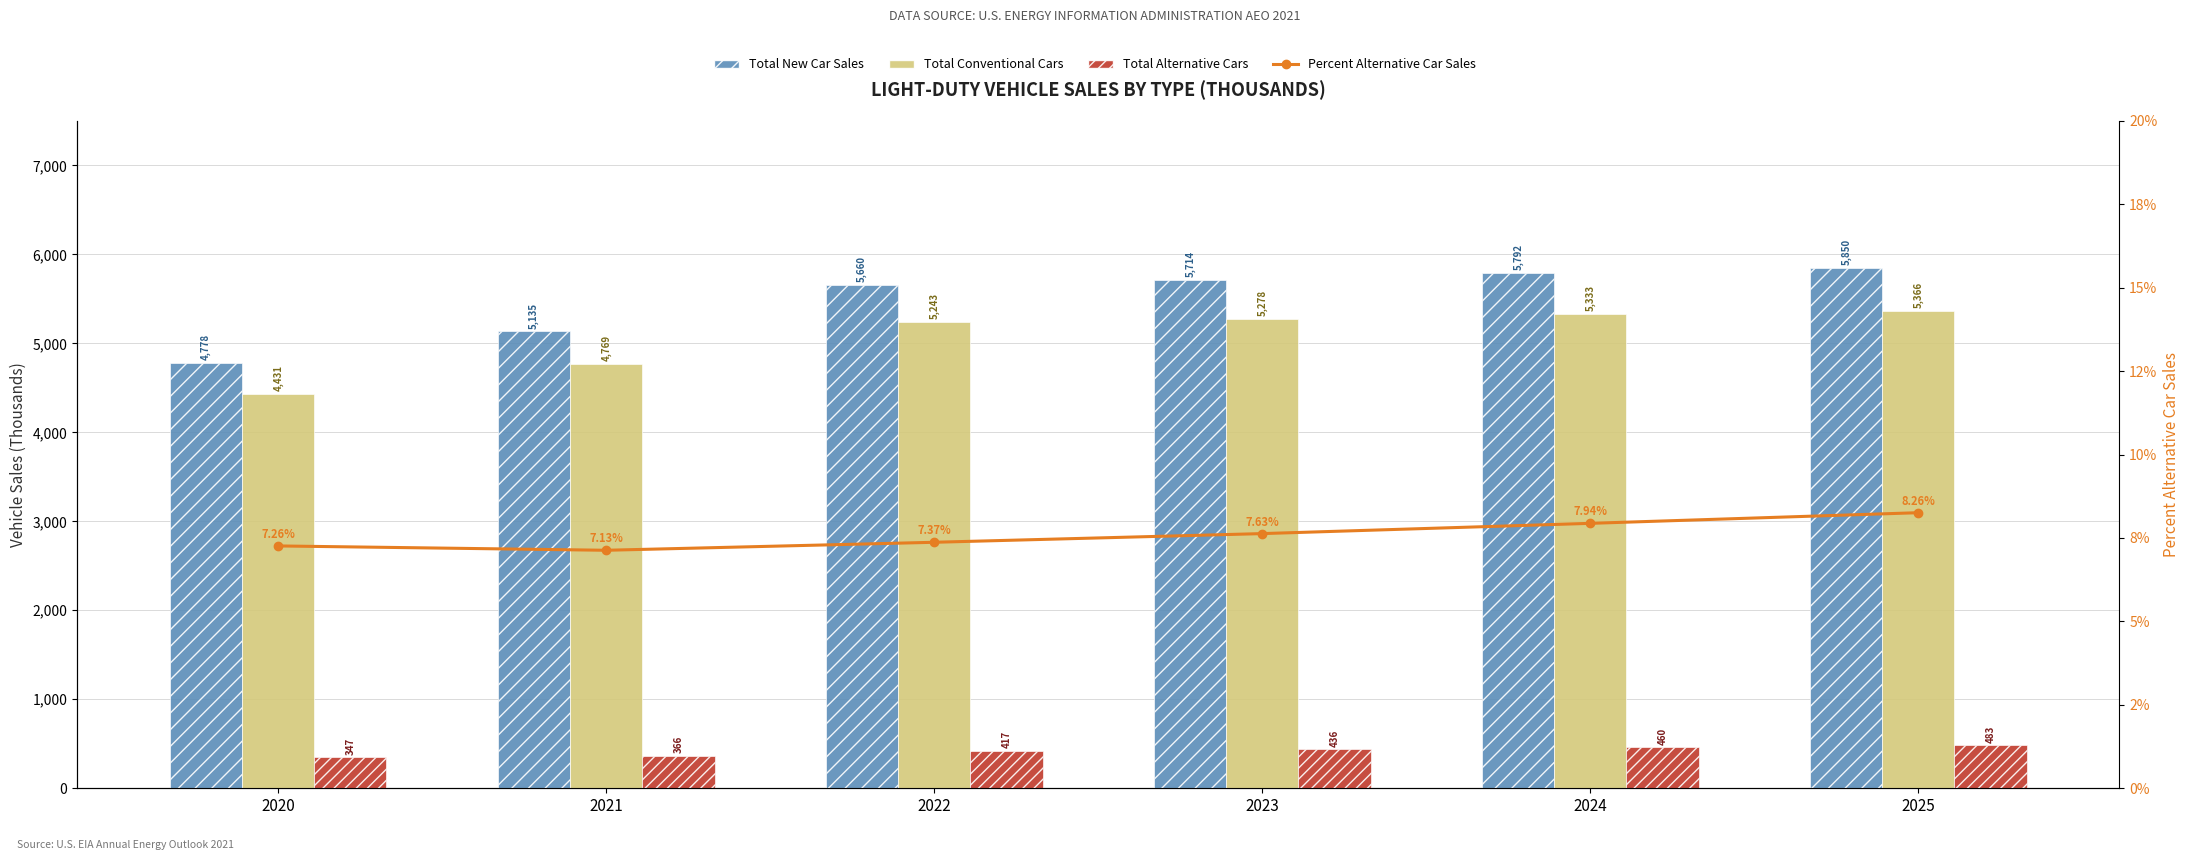

List the labels in order of Total Alternative Cars value, largest first.

2025, 2024, 2023, 2022, 2021, 2020